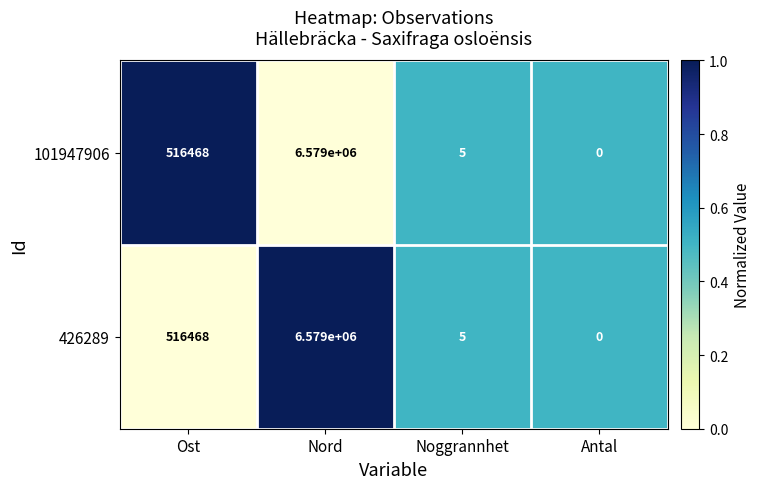

Reading left to right, what are all the values shown in this chart?

101947906: 516468	6579000	5	0
426289: 516468	6579000	5	0